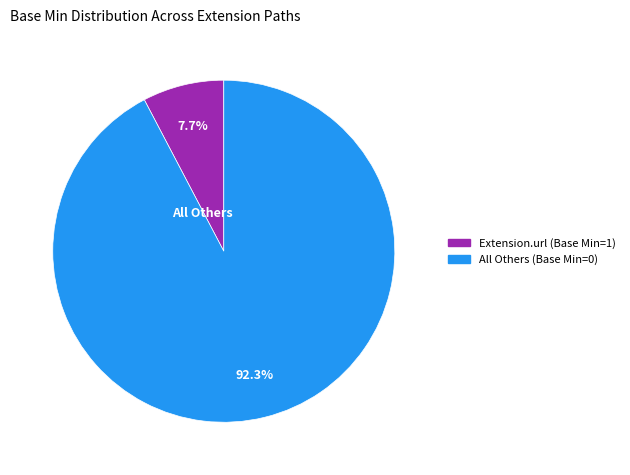

Is there a majority slice in this chart?

Yes